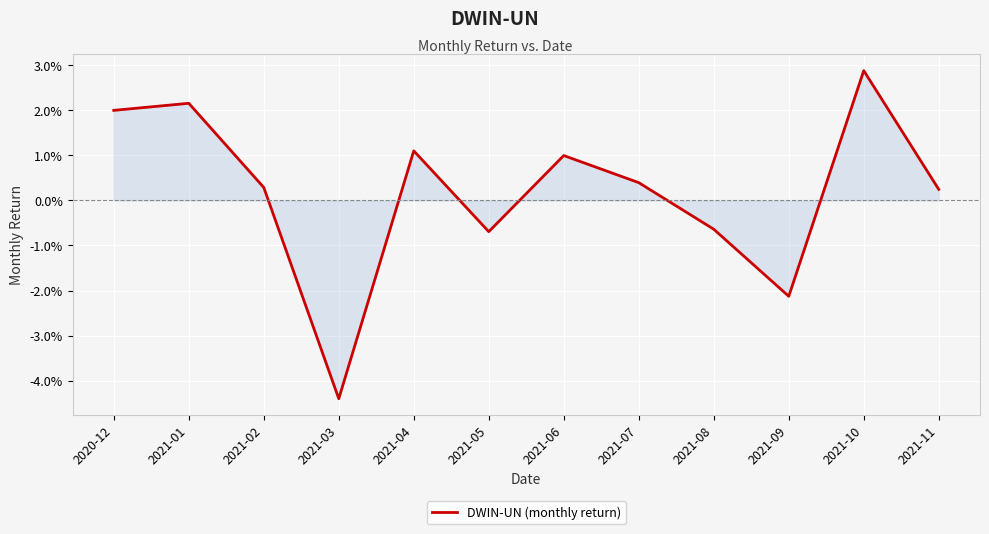

At which category does the chart reach its peak across all series?

2021-10